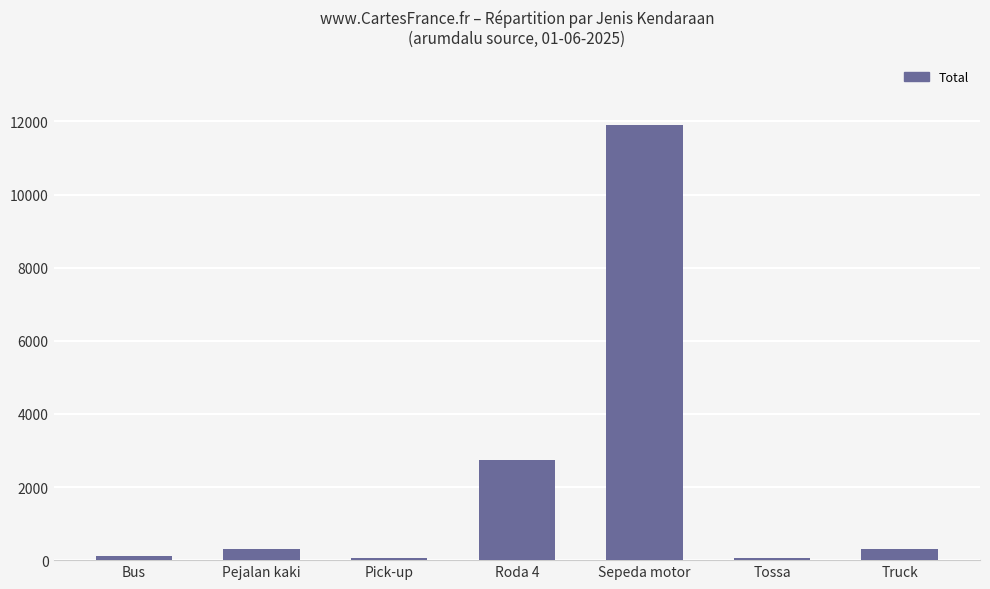

What is the value of the 7th bar from the left?

295